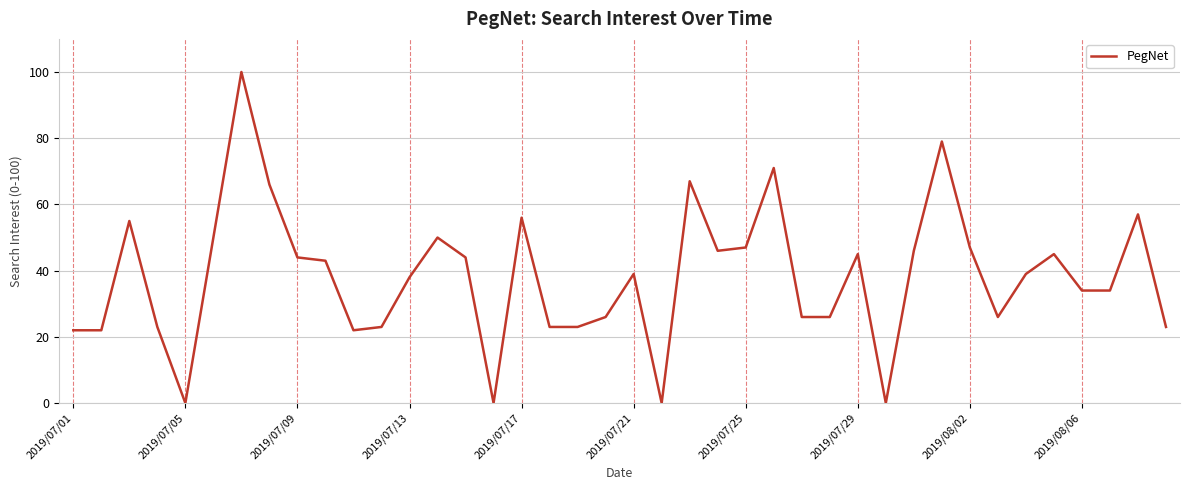

Reading right to left, list all the values displayed in this chart.

23	57	34	34	45	39	26	47	79	46	0	45	26	26	71	47	46	67	0	39	26	23	23	56	0	44	50	38	23	22	43	44	66	100	50	0	23	55	22	22